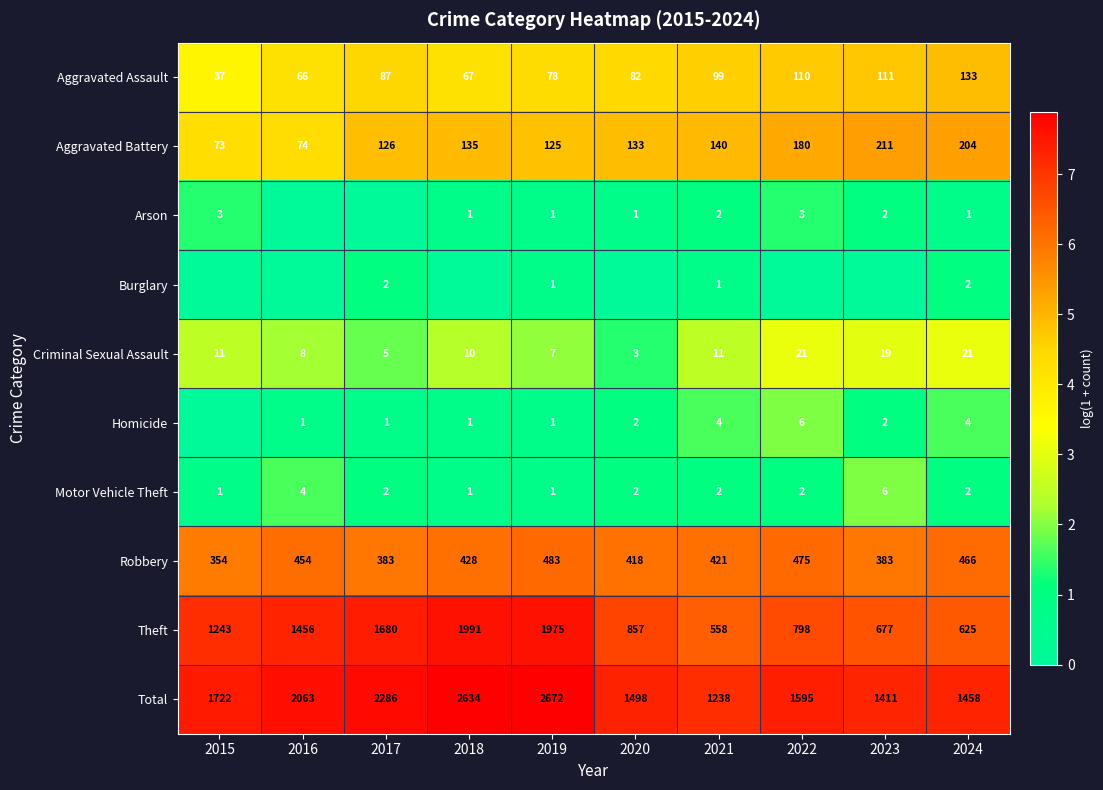

At which label does Motor Vehicle Theft first exceed 2?

2016